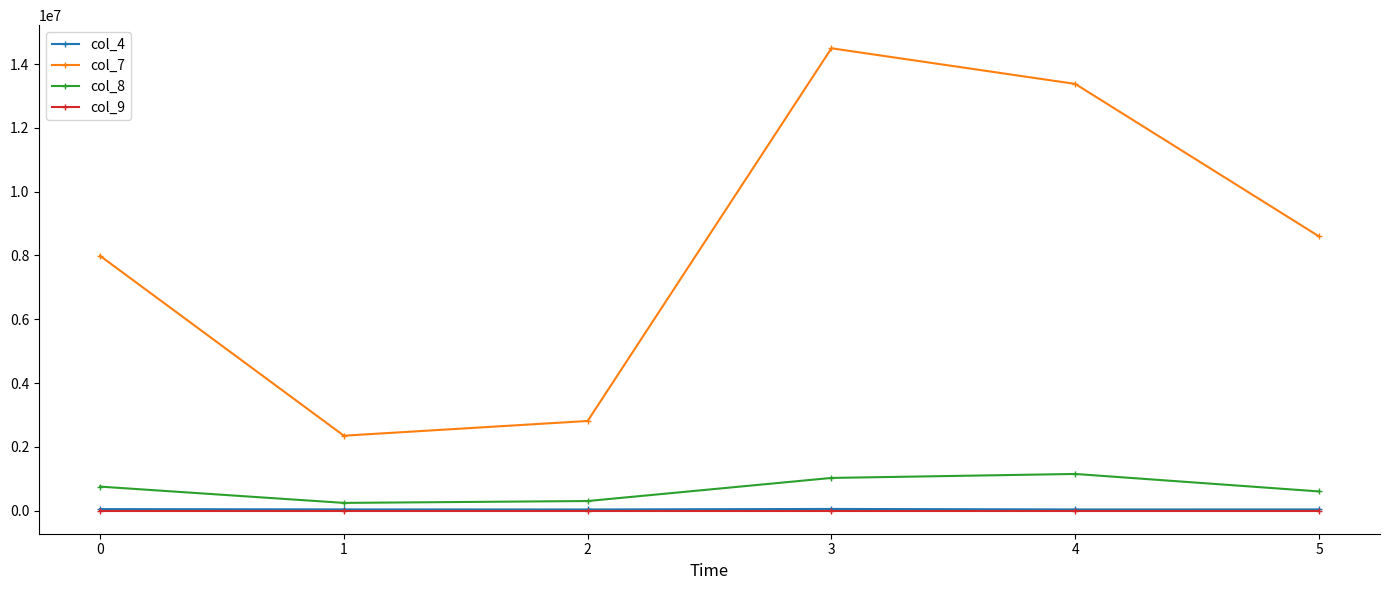

True or false: col_4 and col_7 cross at least once.

False